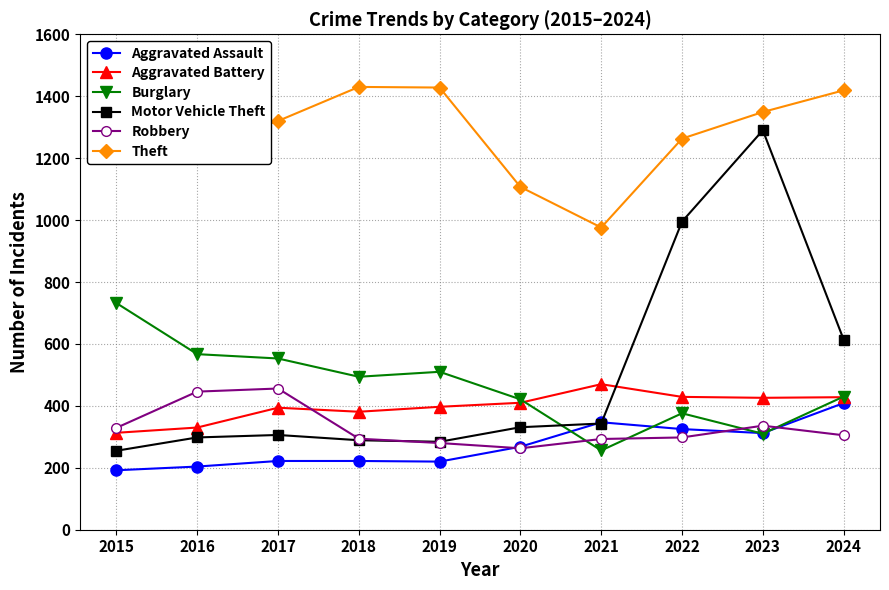

What is the difference between the maximum and second lowest values in the Theft series?

340